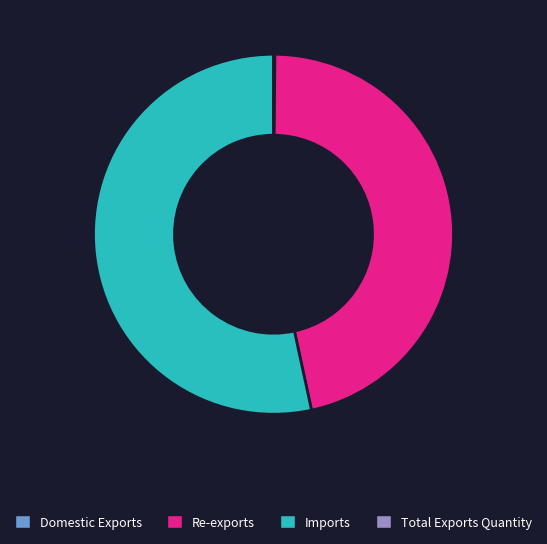

What is the largest slice in the pie chart?

Imports